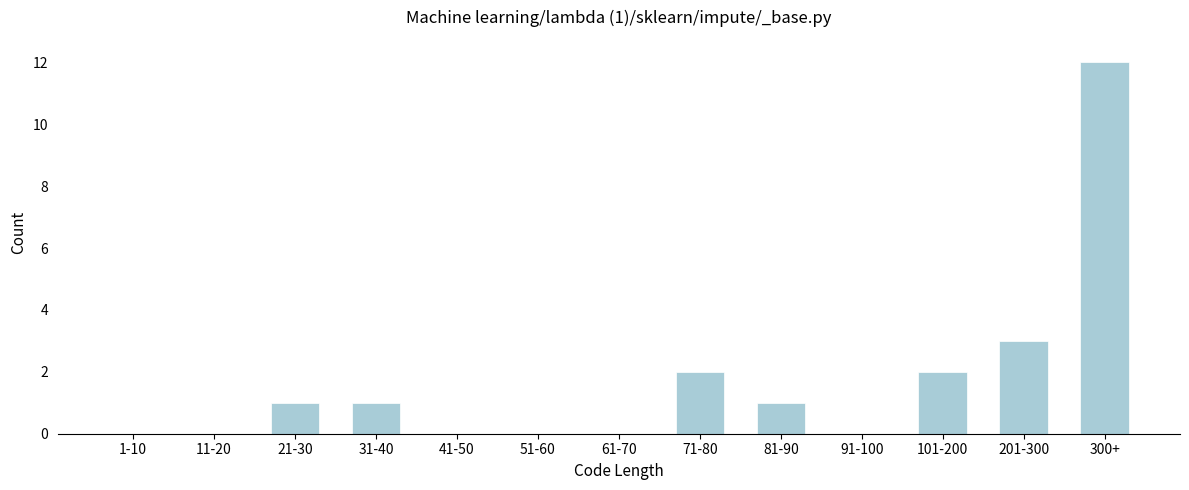

Reading left to right, extract all data points from this chart.

1-10=0	11-20=0	21-30=1	31-40=1	41-50=0	51-60=0	61-70=0	71-80=2	81-90=1	91-100=0	101-200=2	201-300=3	300+=12